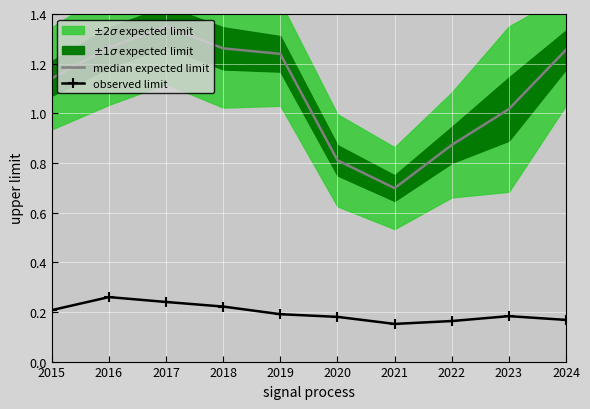

What is the total value across all series at 2016?

1.5